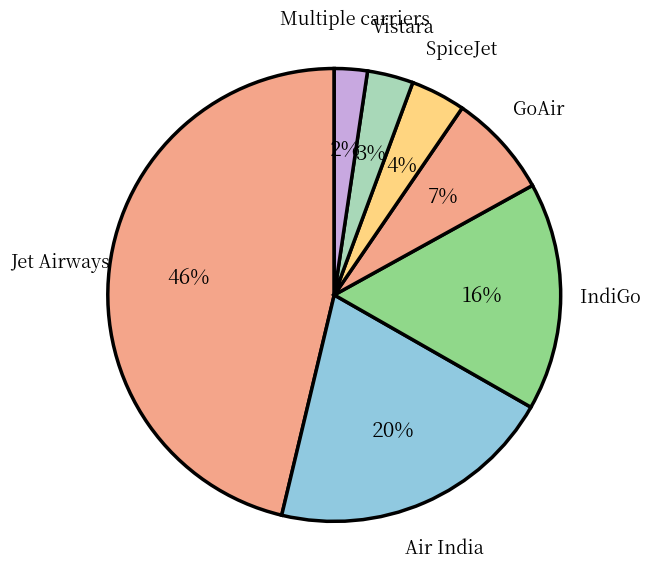

To the nearest percent, what percentage of the pie is Air India?

20%